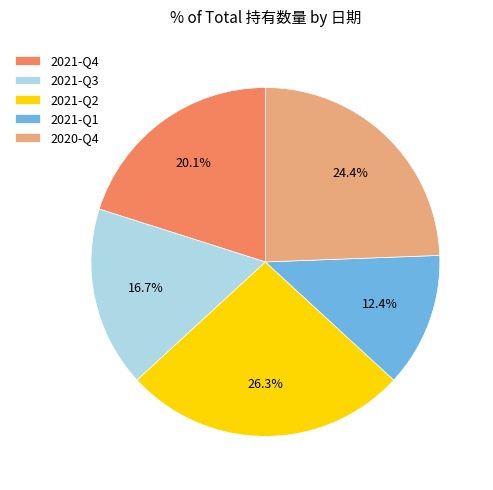

Do 2021-Q4 and 2021-Q2 together represent more than half of the pie?

No